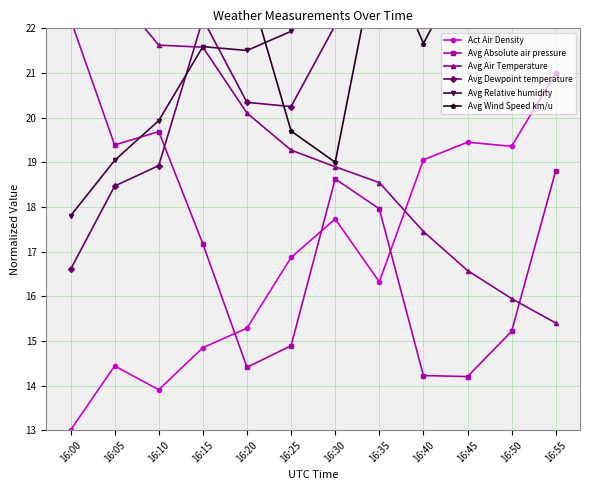

How many lines are shown in the chart?

6